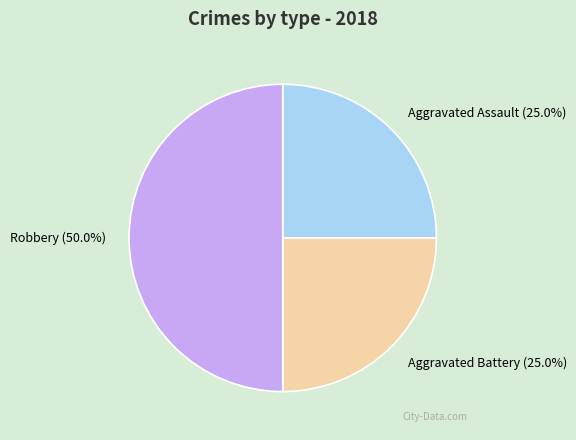

What percentage do Aggravated Battery (25.0%) and Aggravated Assault (25.0%) together represent?

50.0%